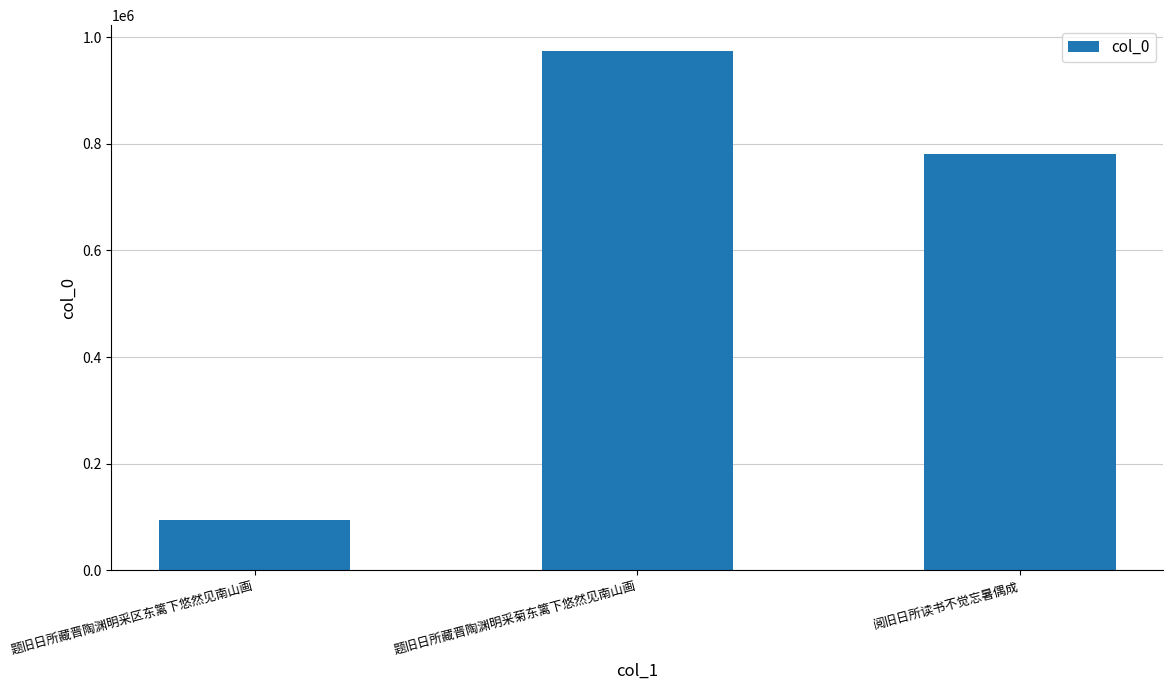

What is the difference between the maximum and second lowest values?

192556